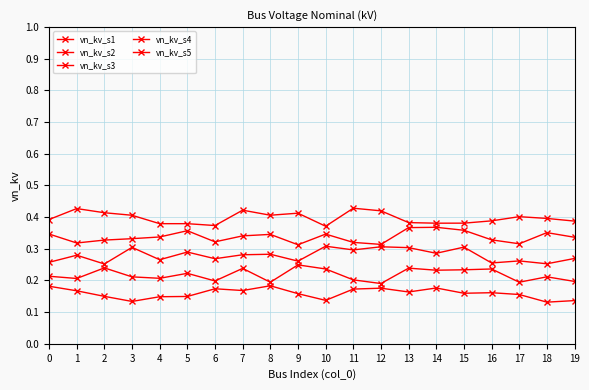

True or false: vn_kv_s2 and vn_kv_s3 cross at least once.

False